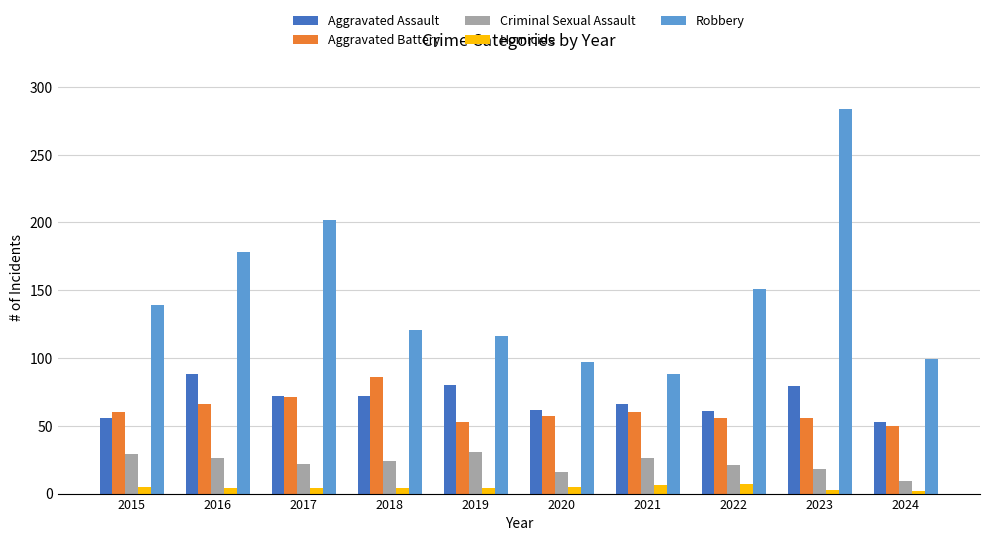

What is the difference between the Aggravated Assault values at 2022 and 2017?

11